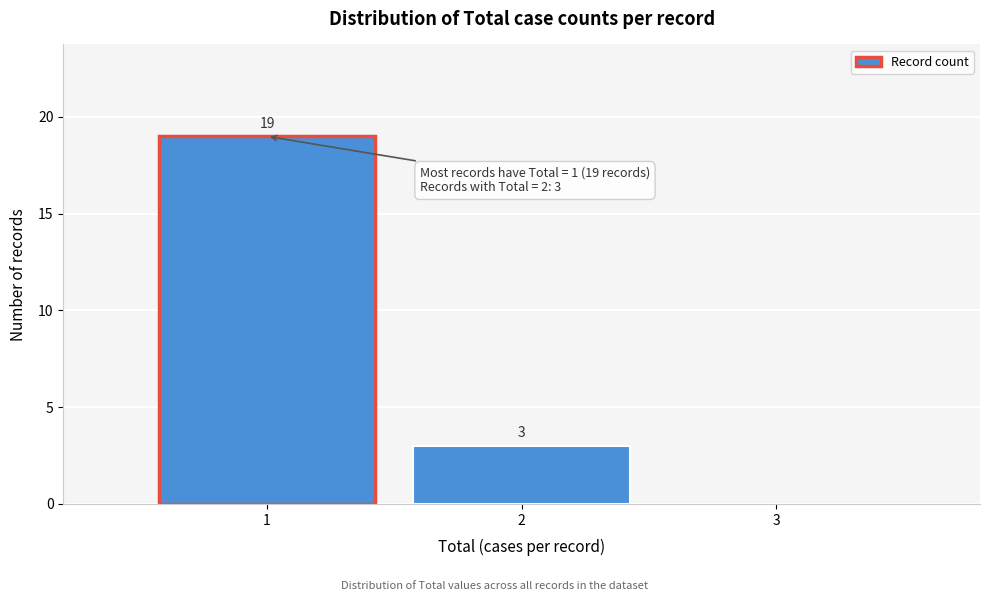

Which range on the x-axis has the tallest bar?

0.5 to 1.5